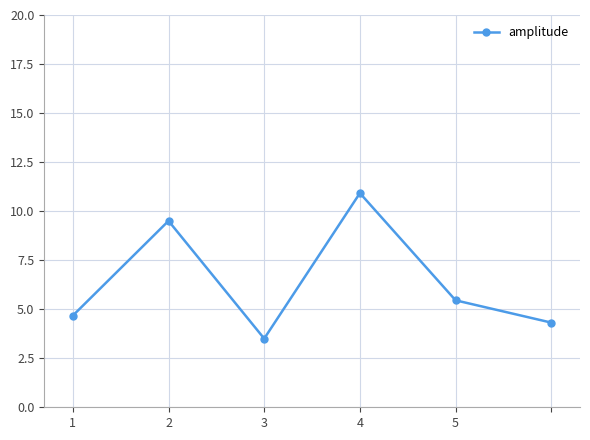

What is the minimum value shown in the chart?

3.5